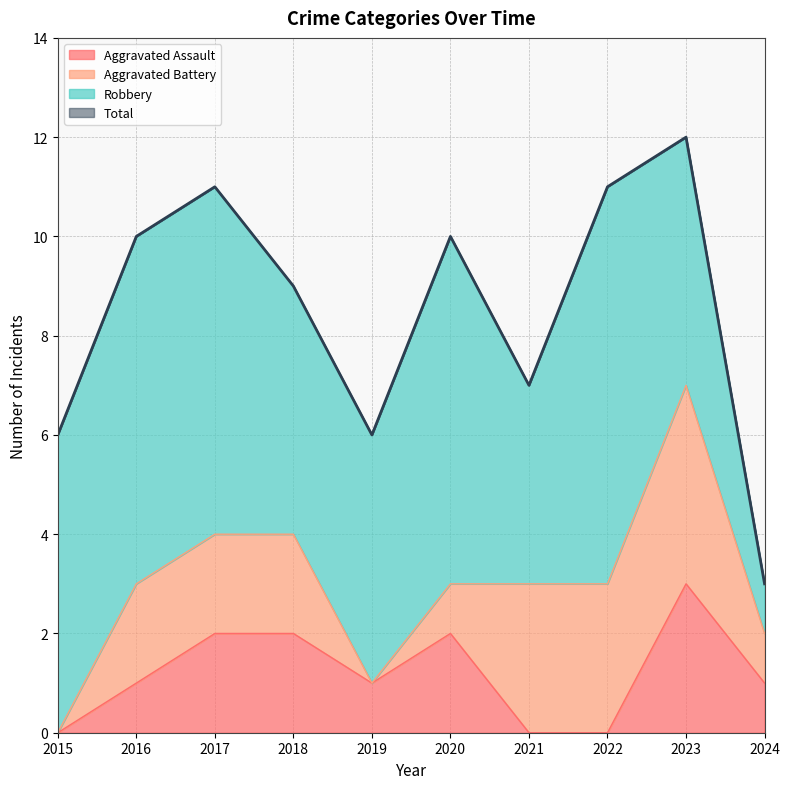

Which category has the highest value in the Aggravated Assault series?

2023